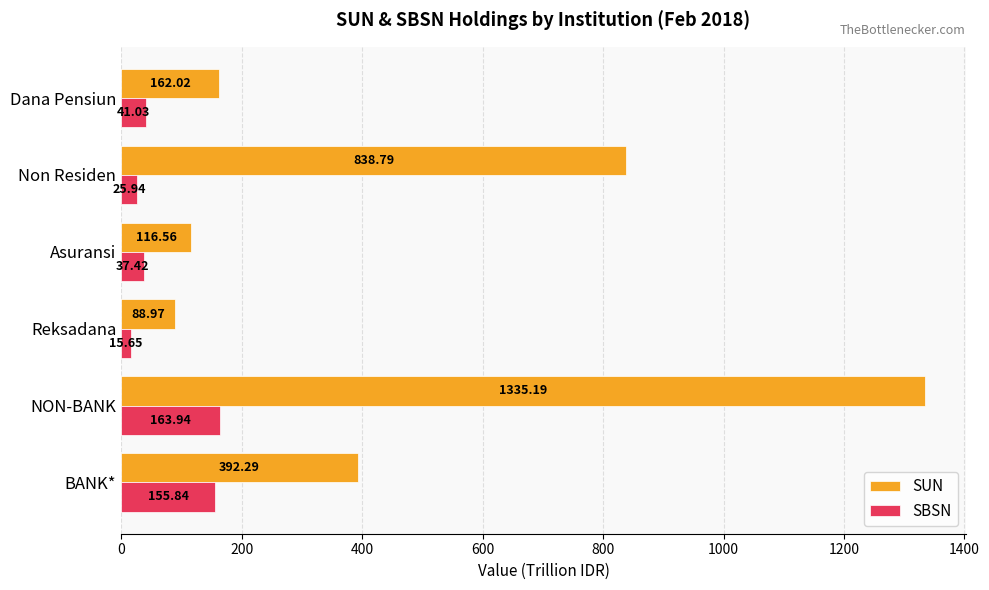

How many series are shown in this chart?

2